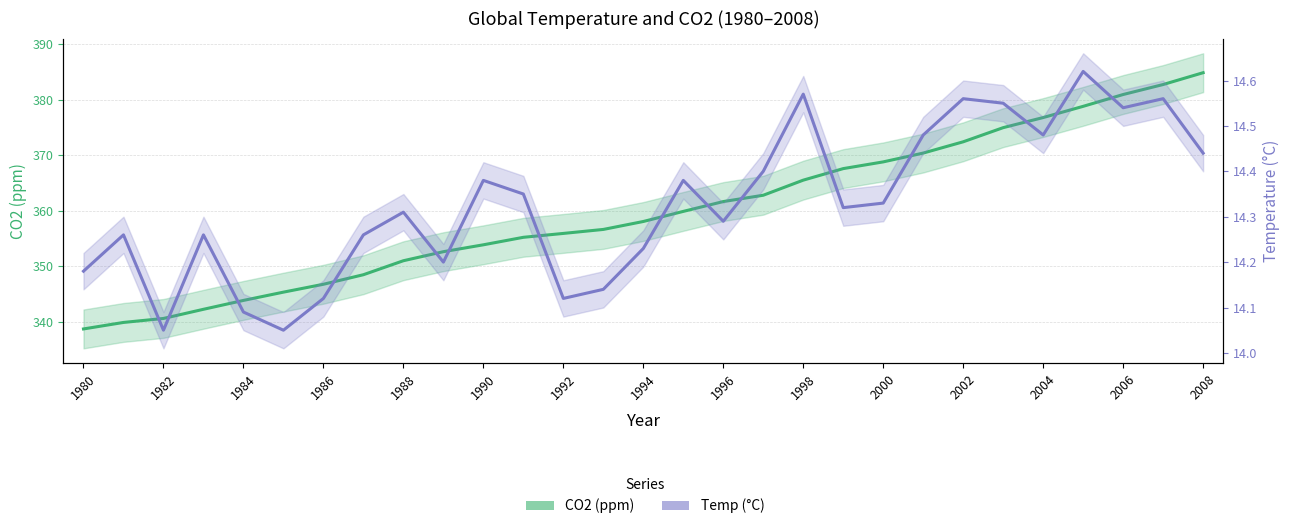

Does the chart have visible grid lines?

Yes